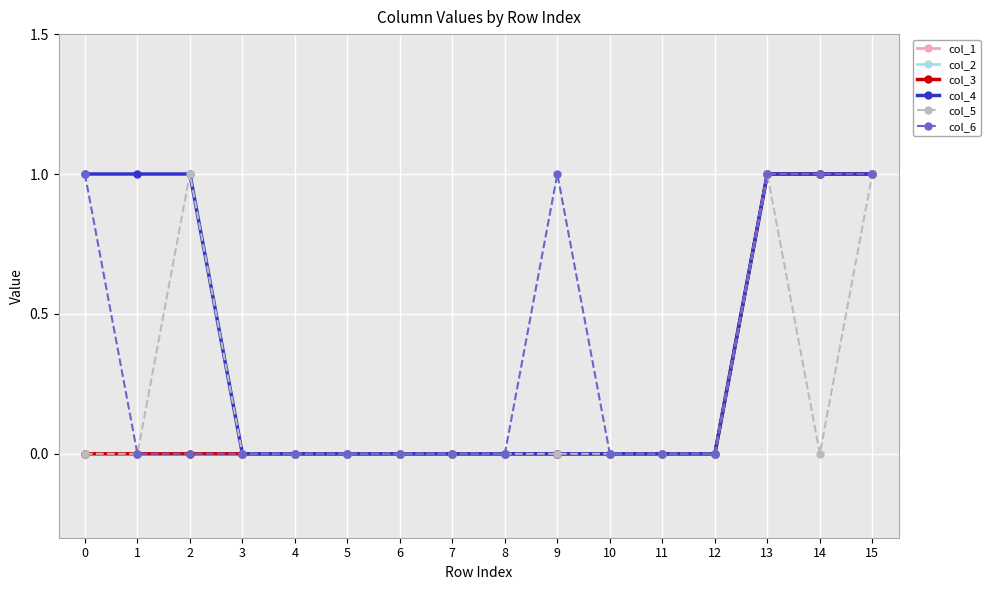

Is this an area chart (filled region under the line)?

No